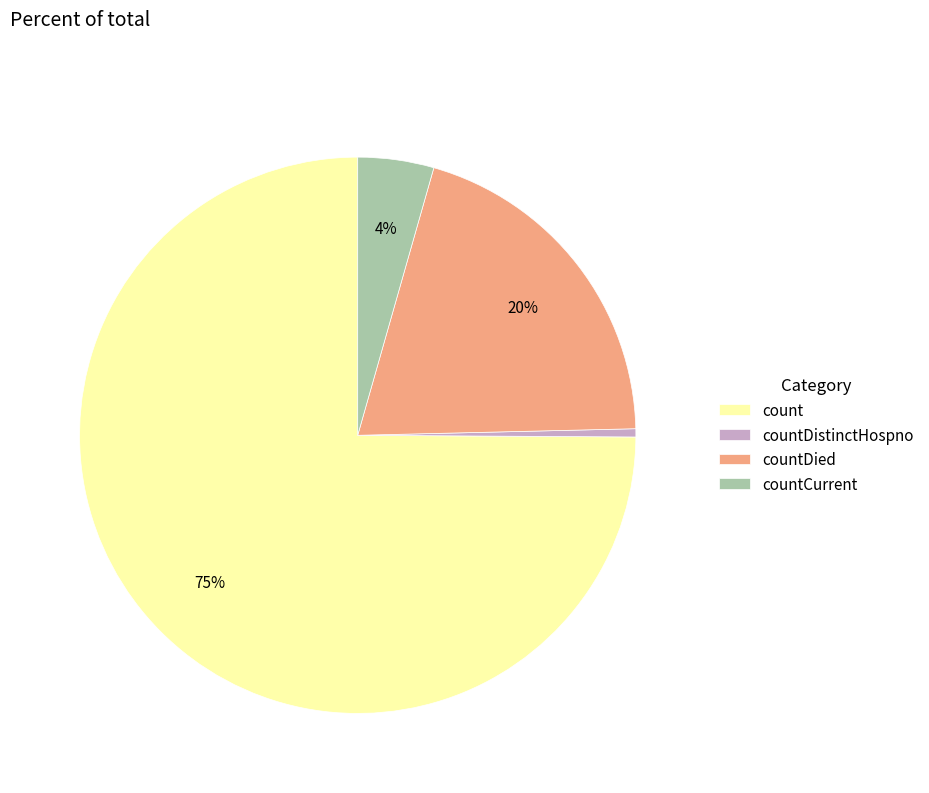

To the nearest percent, what is the average slice percentage?

25%